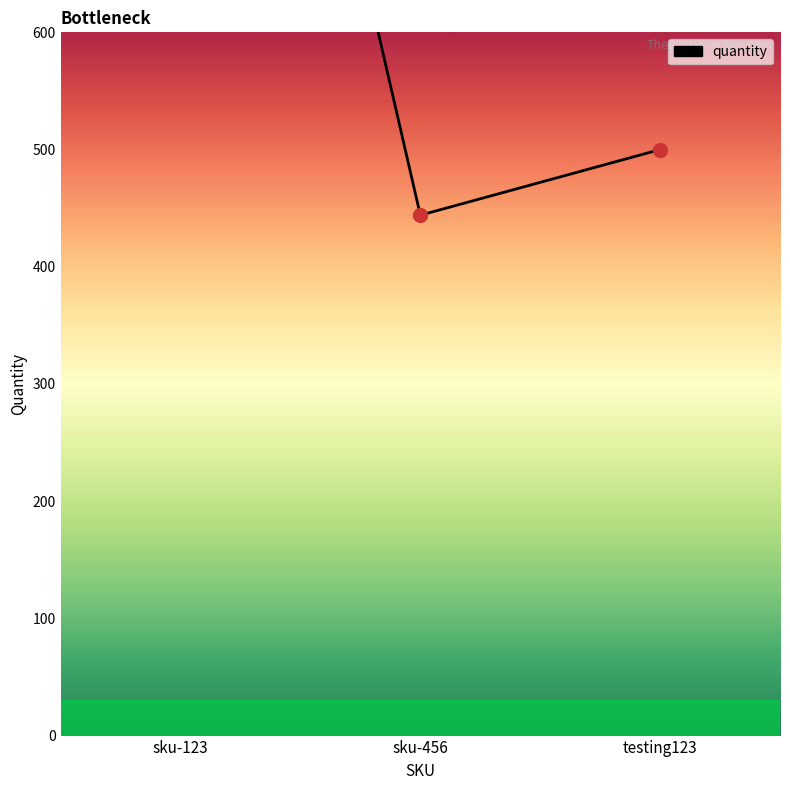

What is the smallest value displayed?

444